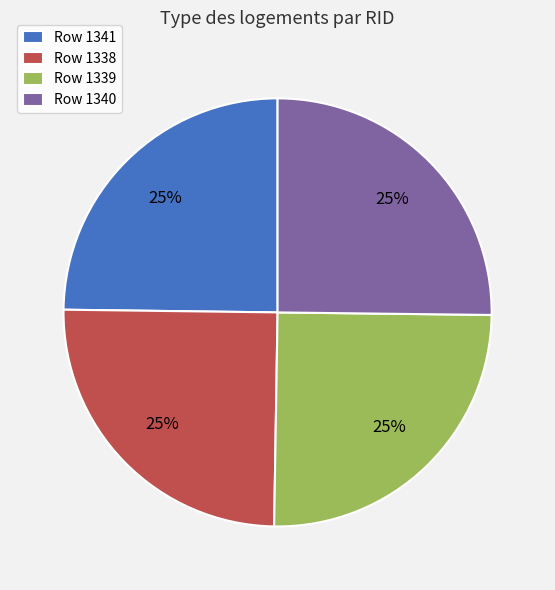

Is Row 1339 the majority of the pie?

No